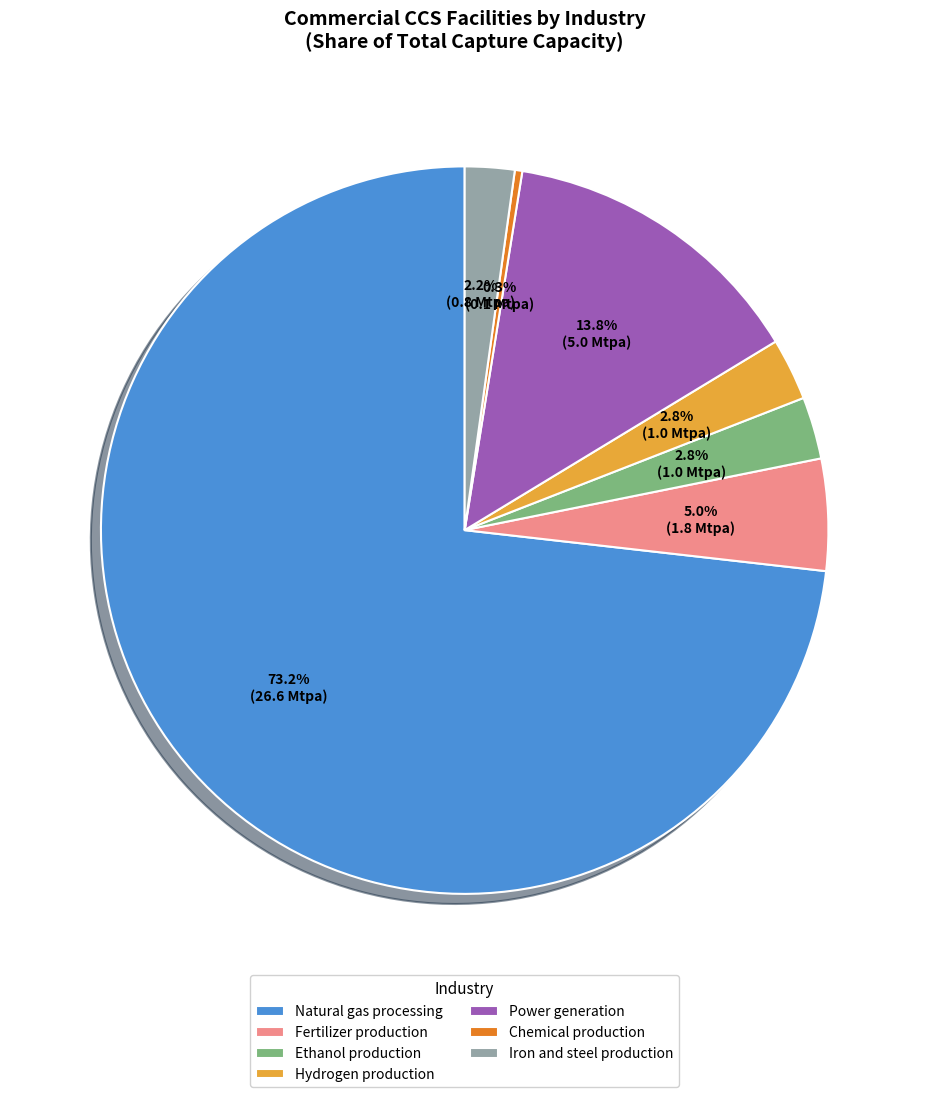

How much of the chart is everything except Hydrogen production?

97.2%